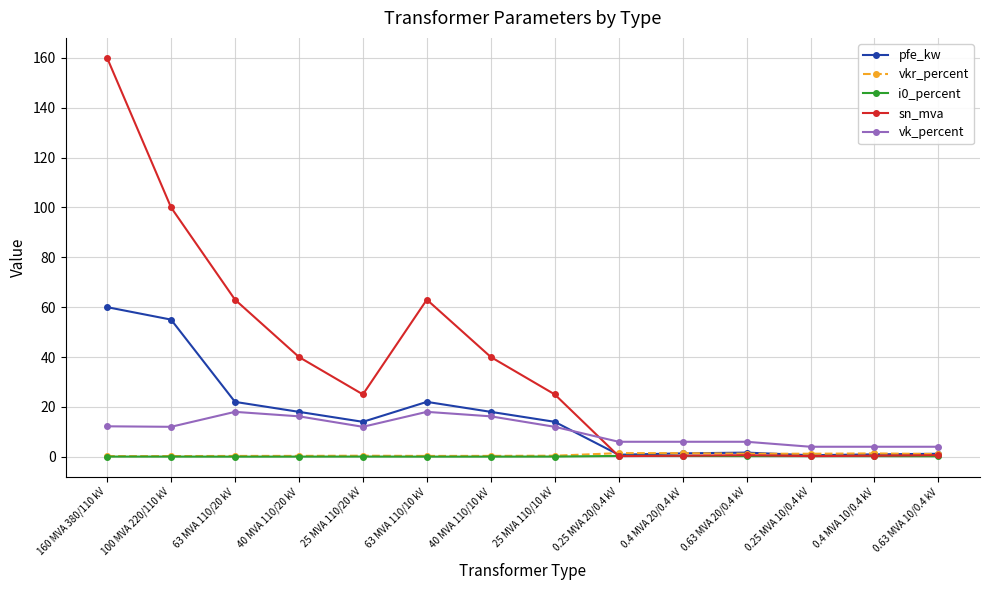

What is the label of the 8th point from the right?

40 MVA 110/10 kV